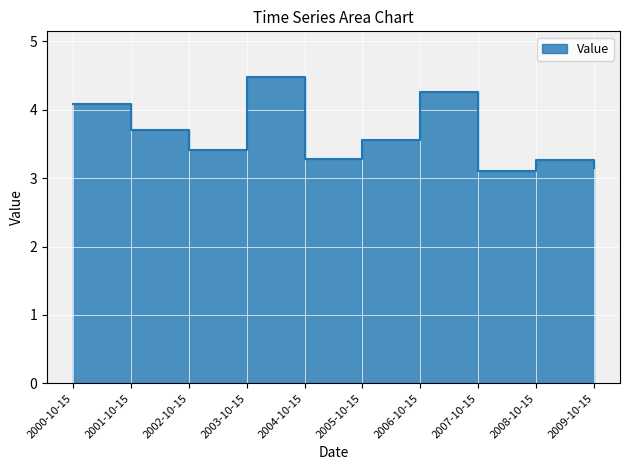

Reading left to right, extract all data points from this chart.

4.1	3.7	3.4	4.5	3.3	3.6	4.3	3.1	3.3	3.2